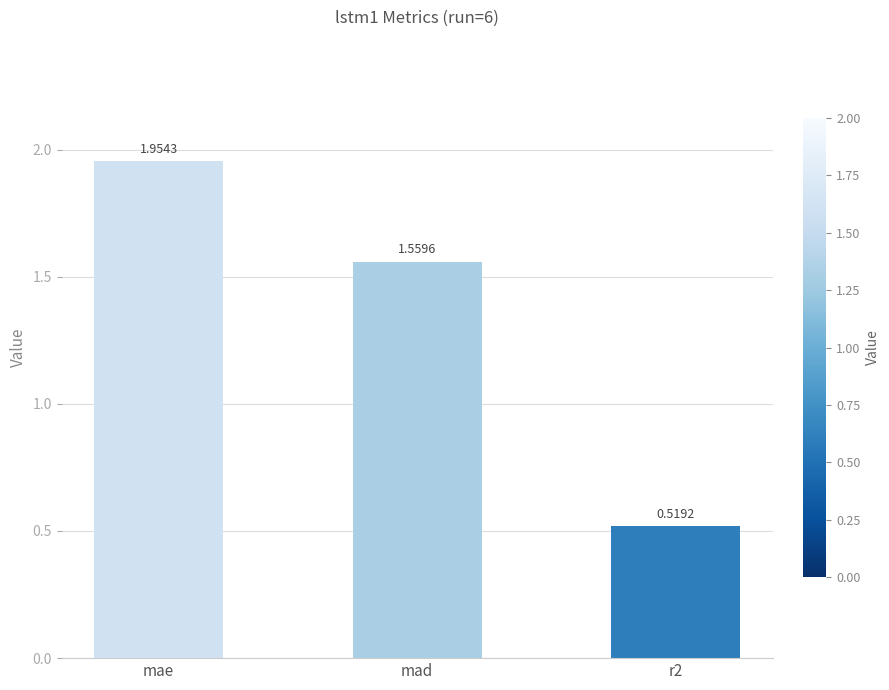

What is the label of the 3rd bar from the left?

r2